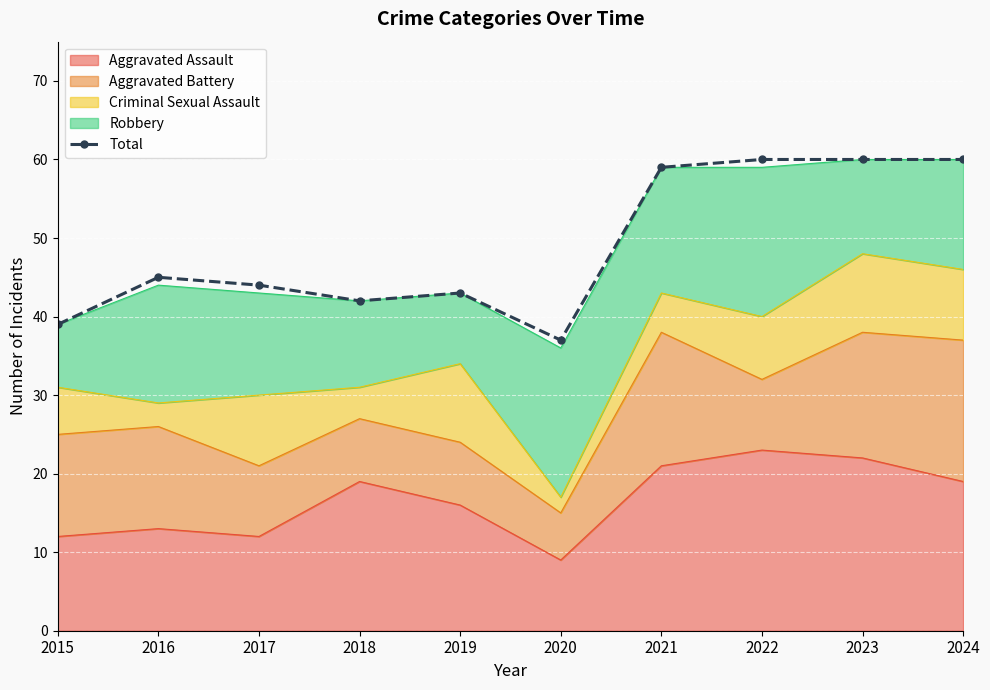

How many lines are shown in the chart?

1